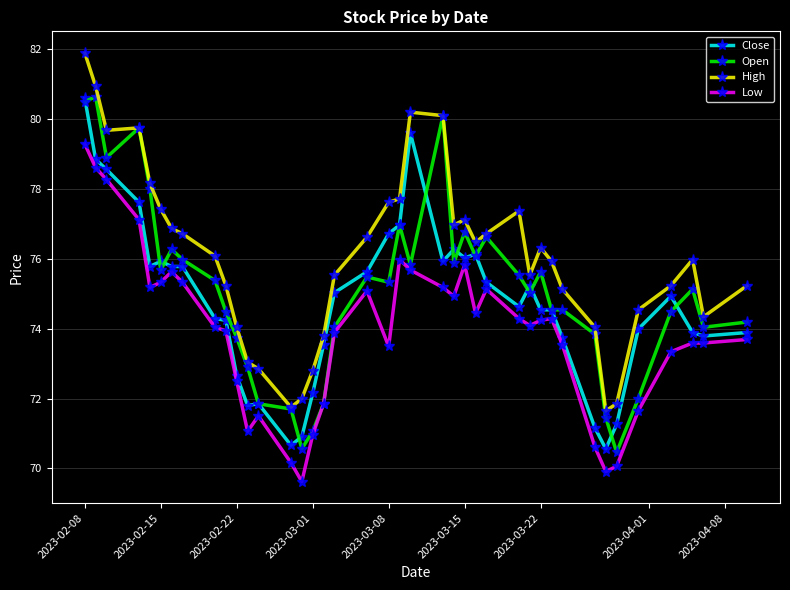

True or false: High has more than 1 points higher than both neighbors.

True